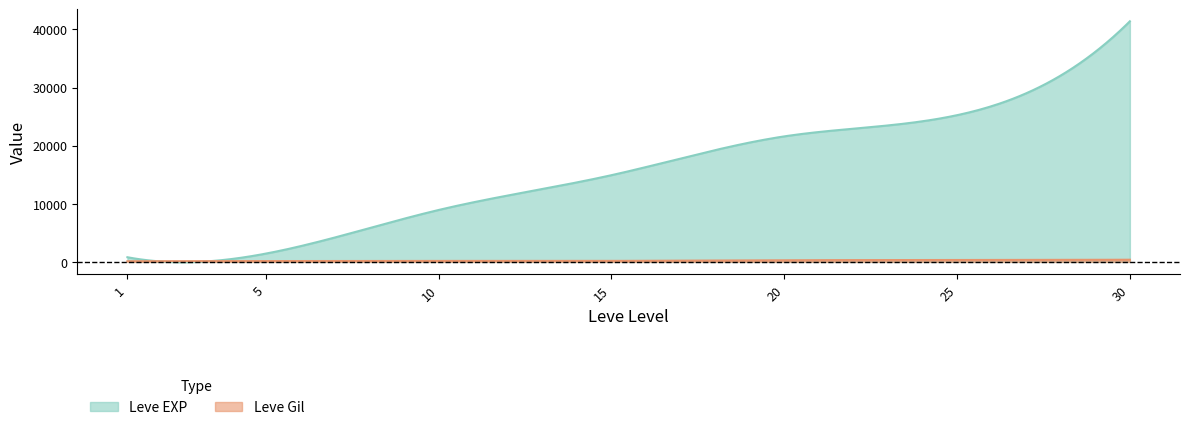

At which category is the sum across all series the highest?

30